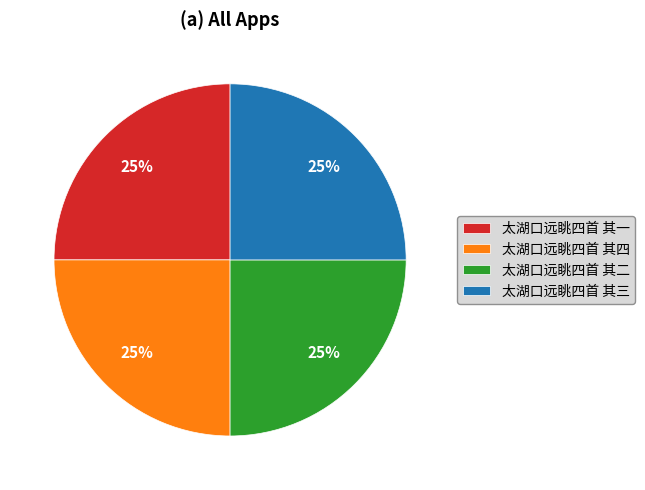

Is there a majority slice in this chart?

No